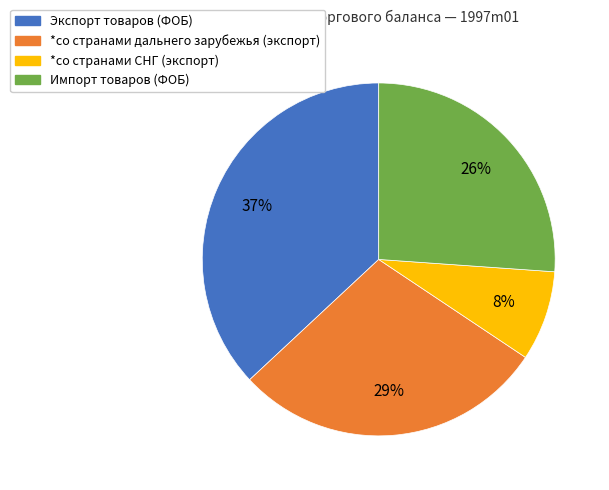

To the nearest percent, what percentage of the pie is *со странами дальнего зарубежья (экспорт)?

29%